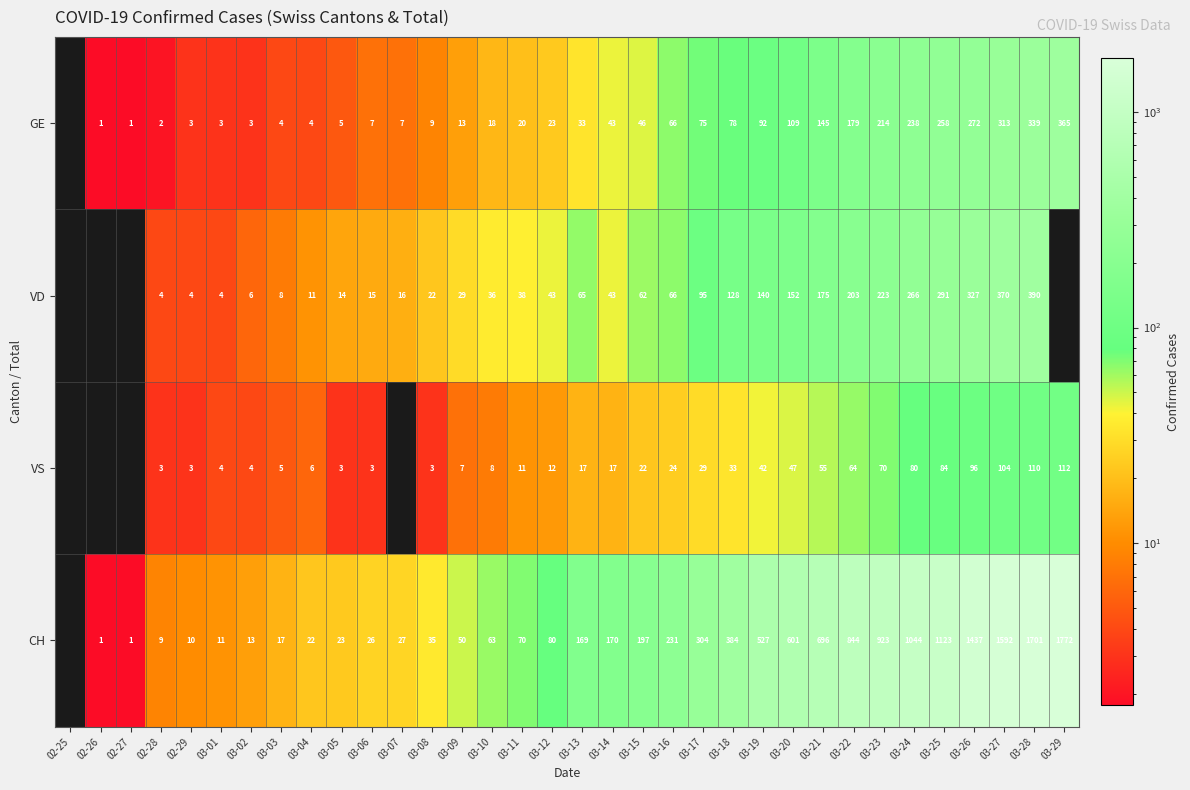

The value of CH at 03-16 is 340. True or false?

False